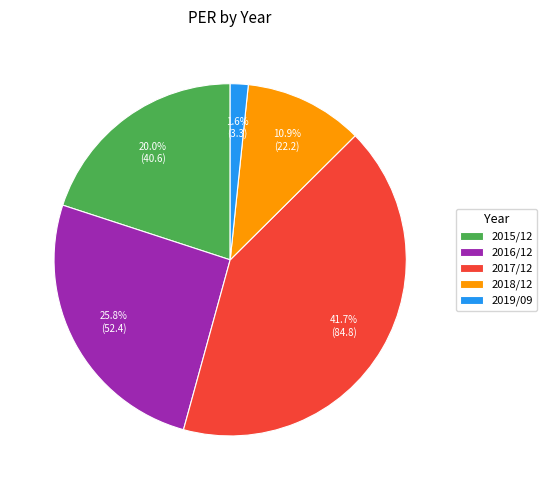

Is there a majority slice in this chart?

No